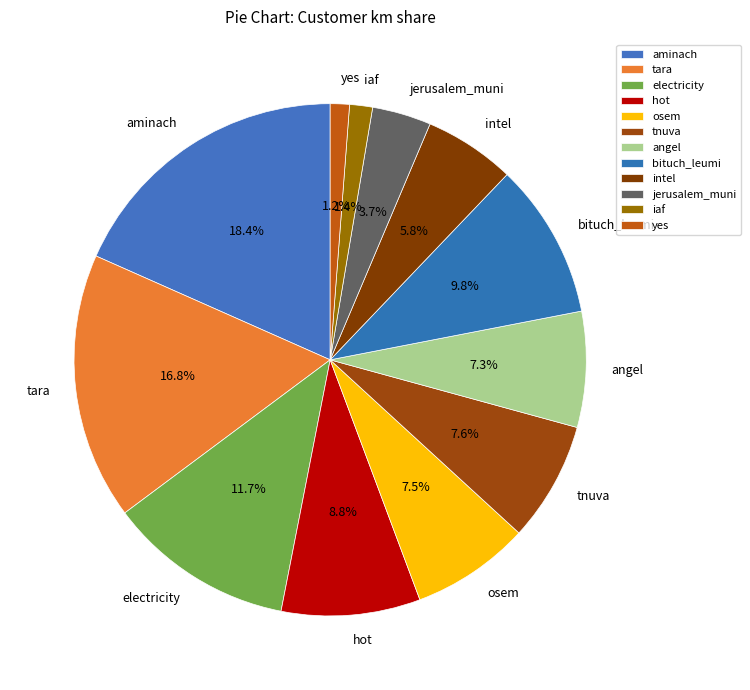

What percentage is the bituch_leumi slice, to the nearest percent?

10%